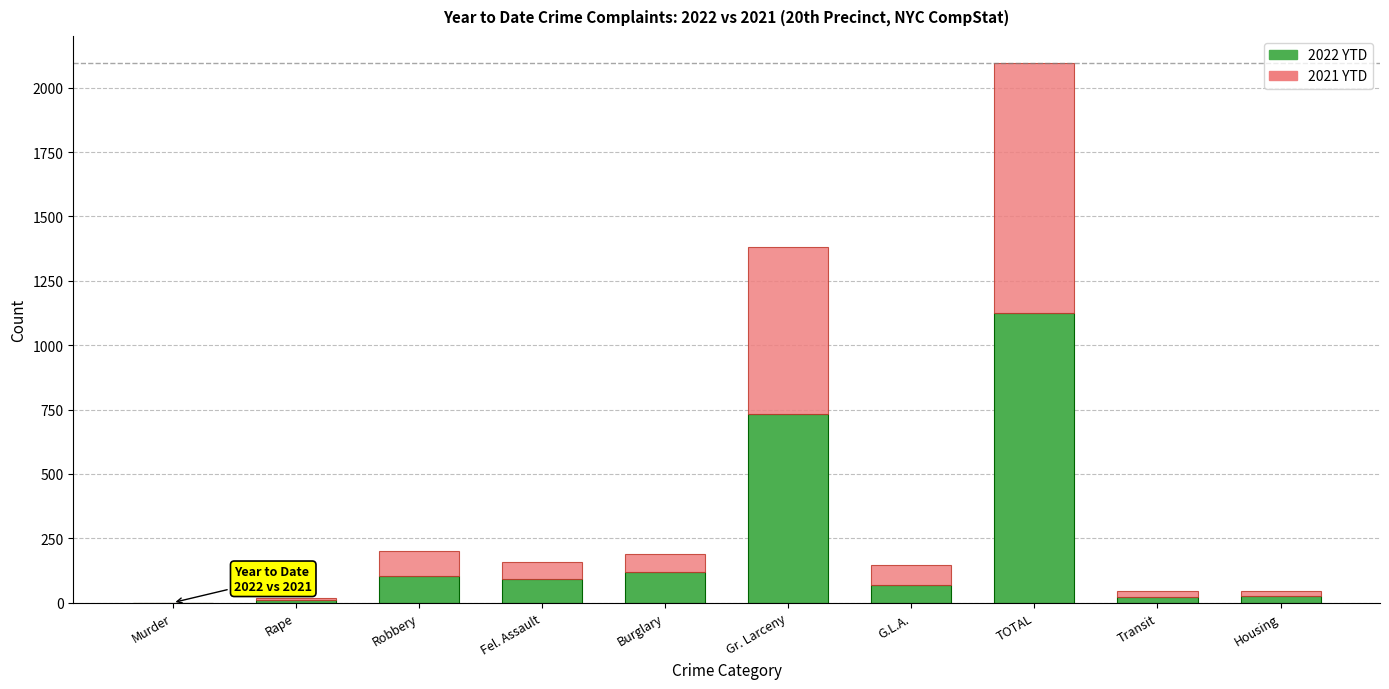

What is the sum of all 2022 YTD values?

2298